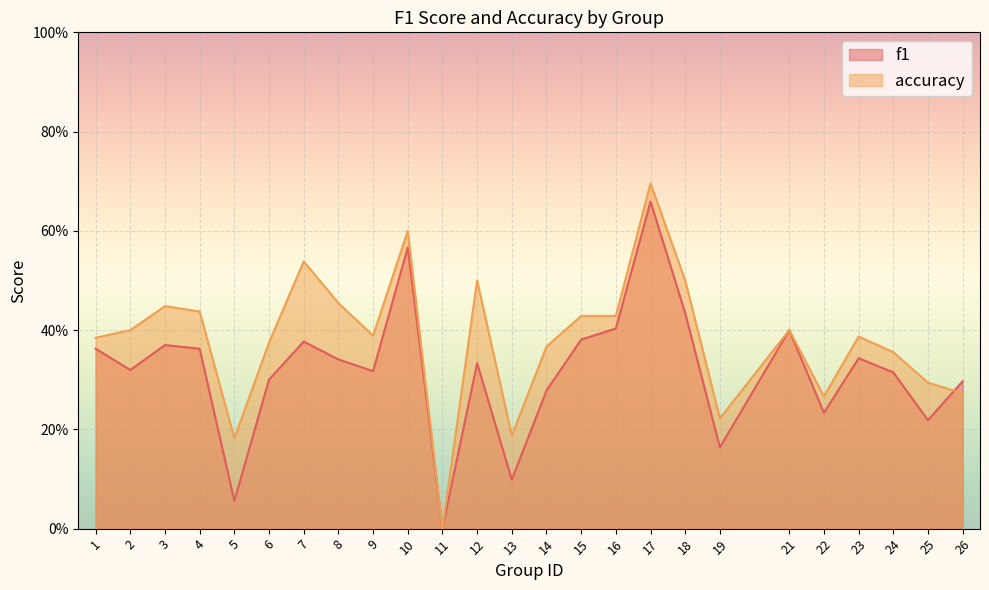

Which series has the widest spread of values?

accuracy